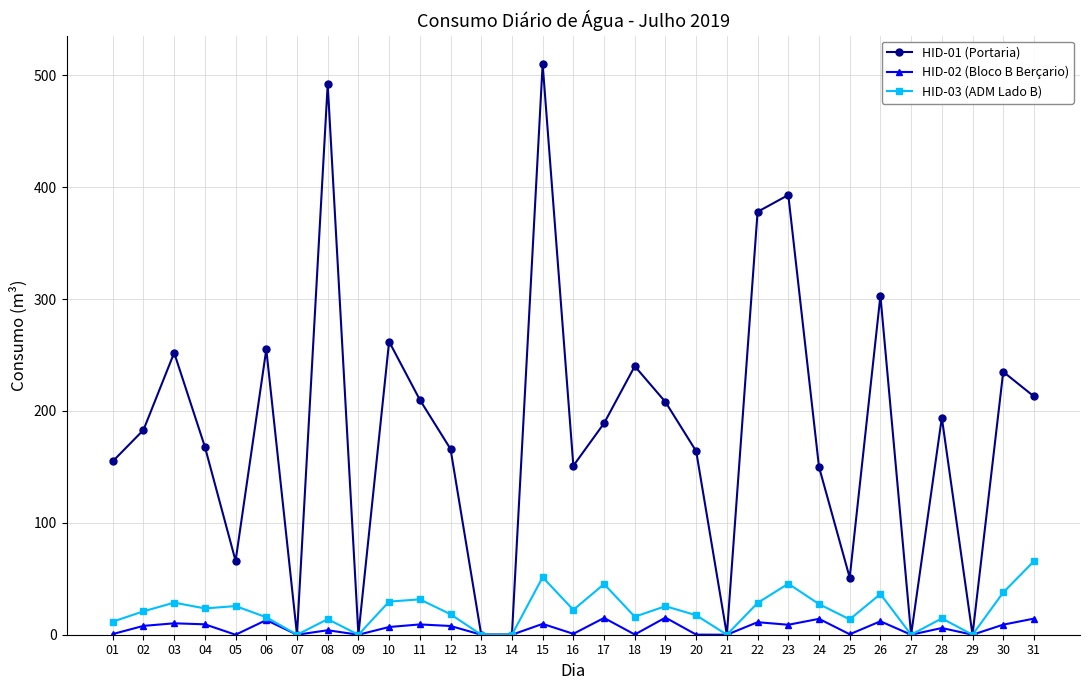

Which label corresponds to the largest value in the chart?

15